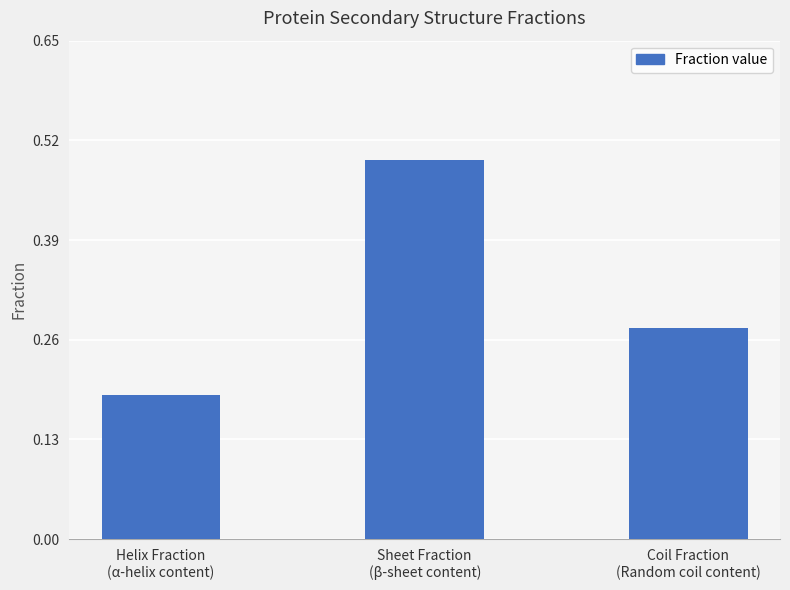

The chart shows a value of 0.1 at Coil Fraction
(Random coil content). True or false?

False